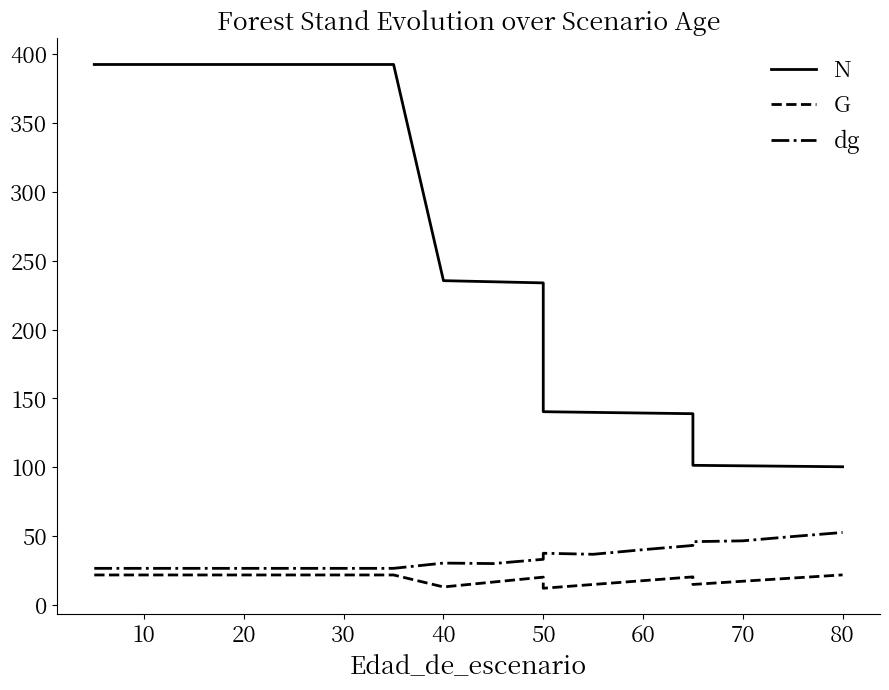

What is the total value across all series at 30?

440.9